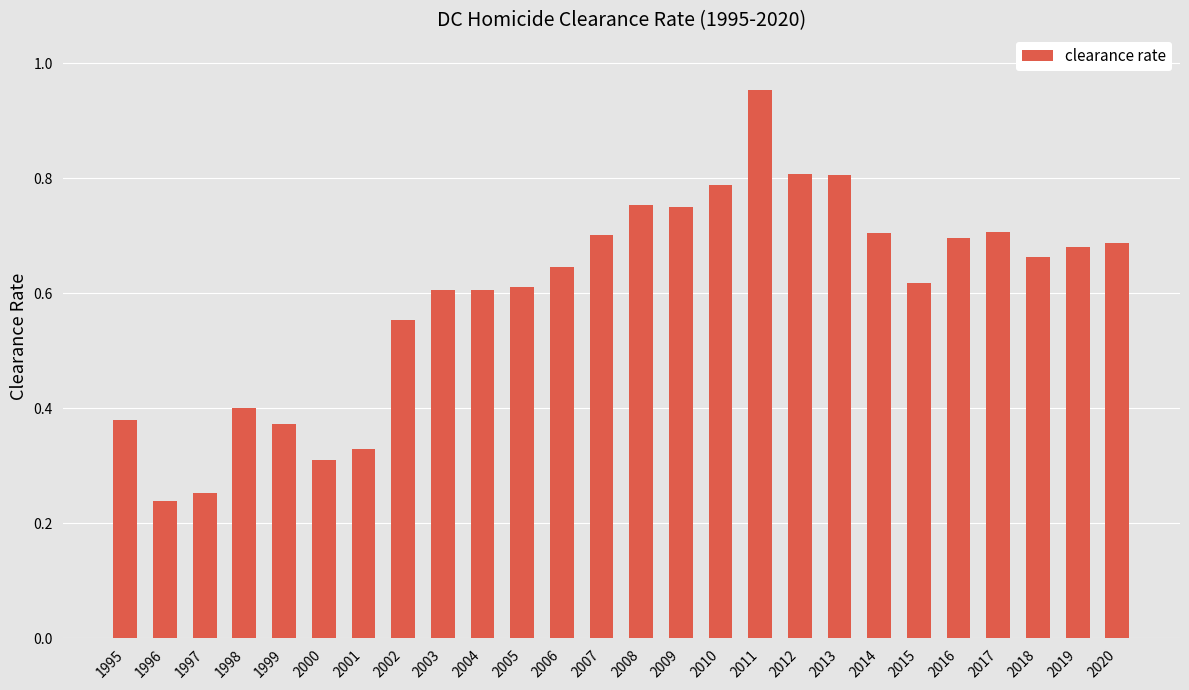

At which label is the value closest to 0?

1996